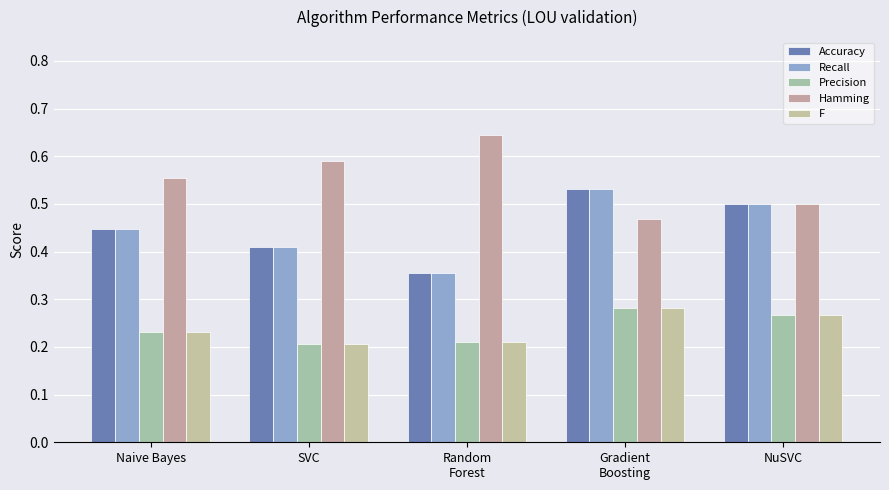

What is the label of the 2nd bar from the right?

Gradient
Boosting